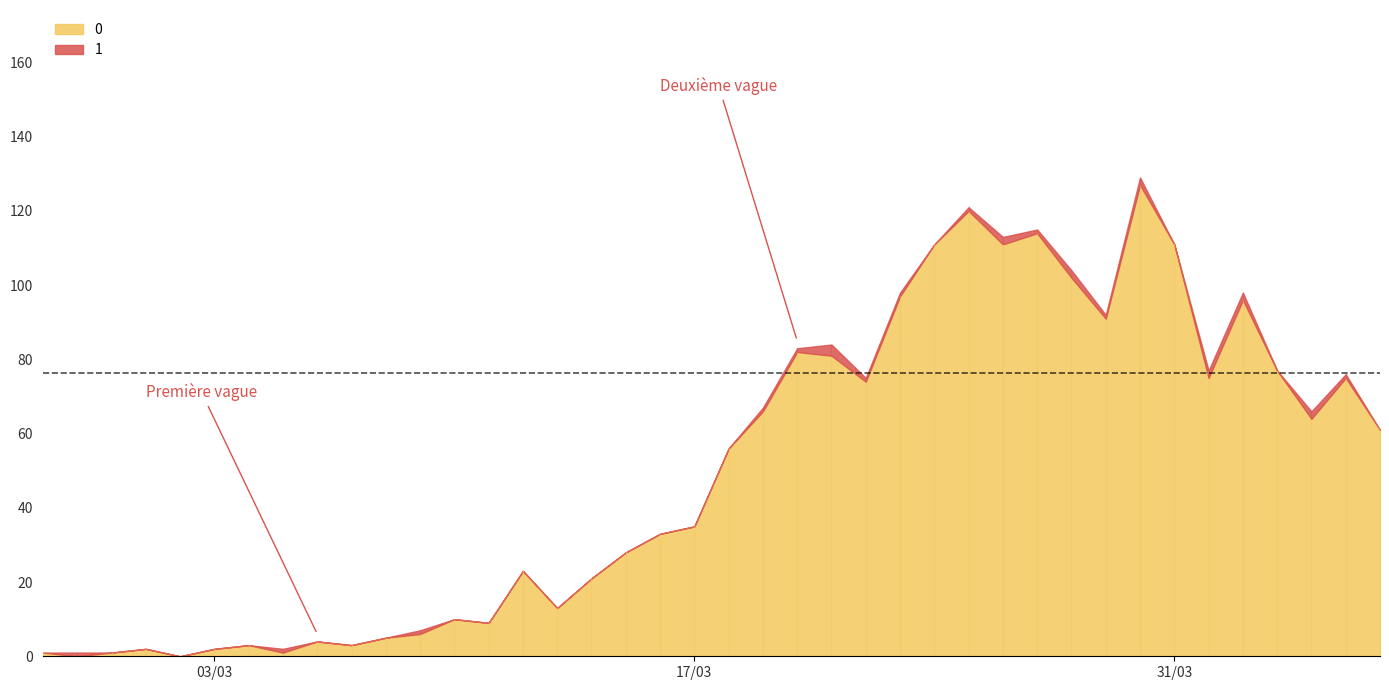

What is the value of the 0 point at the 4th from the left?

2